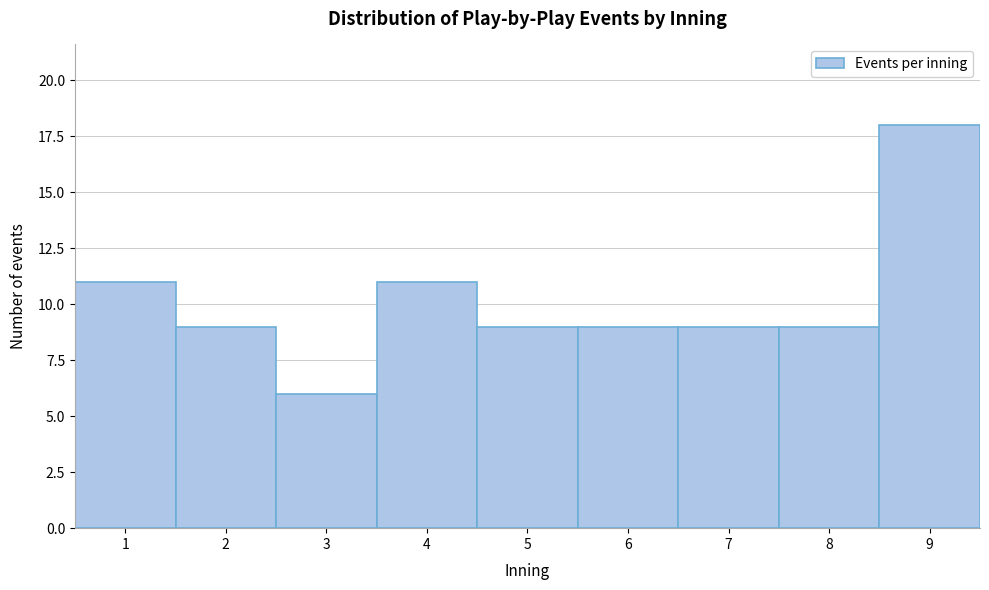

Reading left to right, list every bar in this chart as the range it spans on the x-axis followed by its height. The values are not printed on the chart, so give them approximately, as read against the axis.

0.5 to 1.5: 11
1.5 to 2.5: 9
2.5 to 3.5: 6
3.5 to 4.5: 11
4.5 to 5.5: 9
5.5 to 6.5: 9
6.5 to 7.5: 9
7.5 to 8.5: 9
8.5 to 9.5: 18